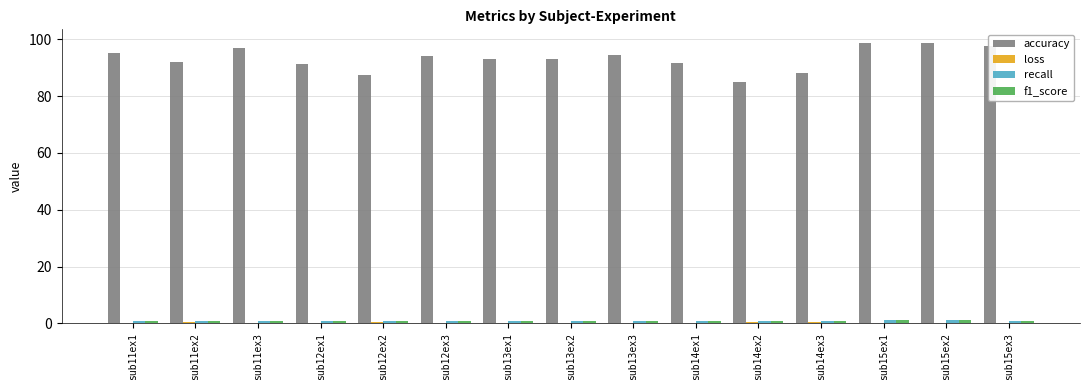

Which series has the largest total across all categories?

accuracy